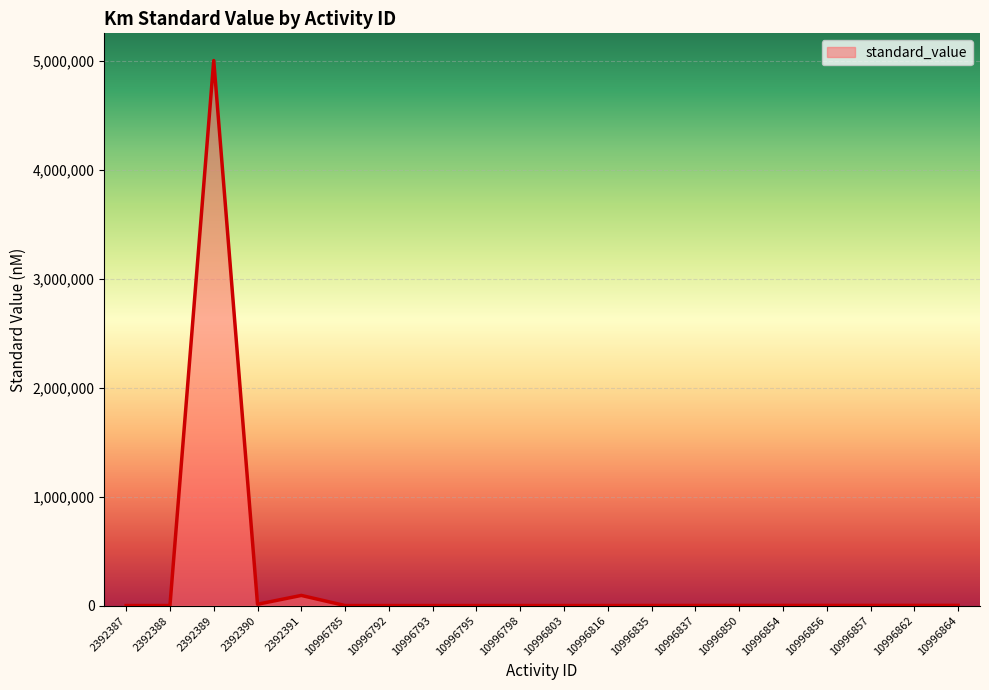

How many values are below 750?

10